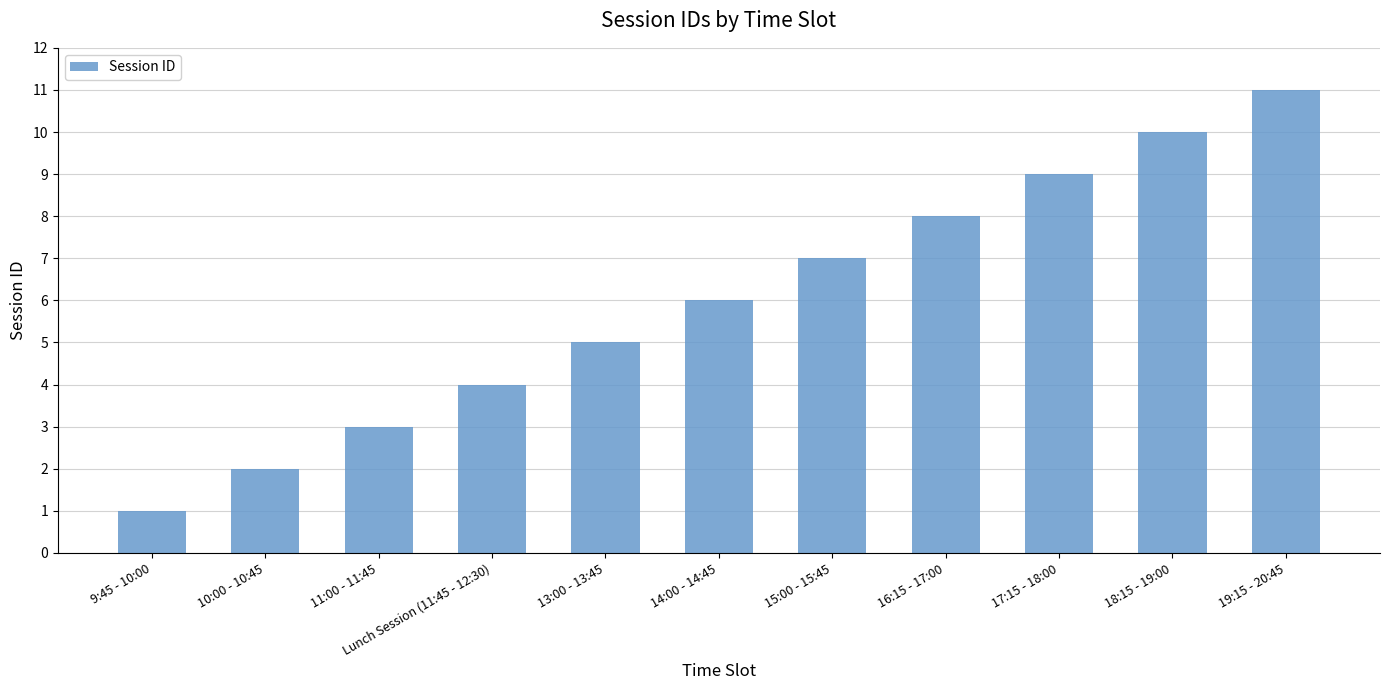

What is the difference between the maximum and second lowest values?

9